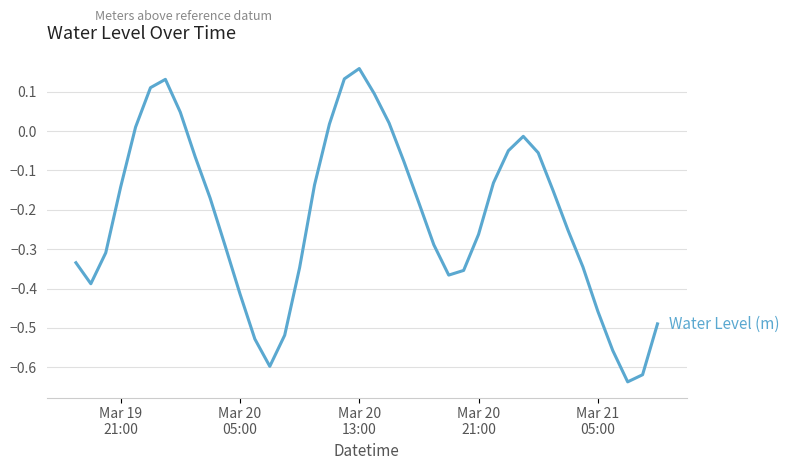

What is the difference between the maximum and minimum values?

0.8